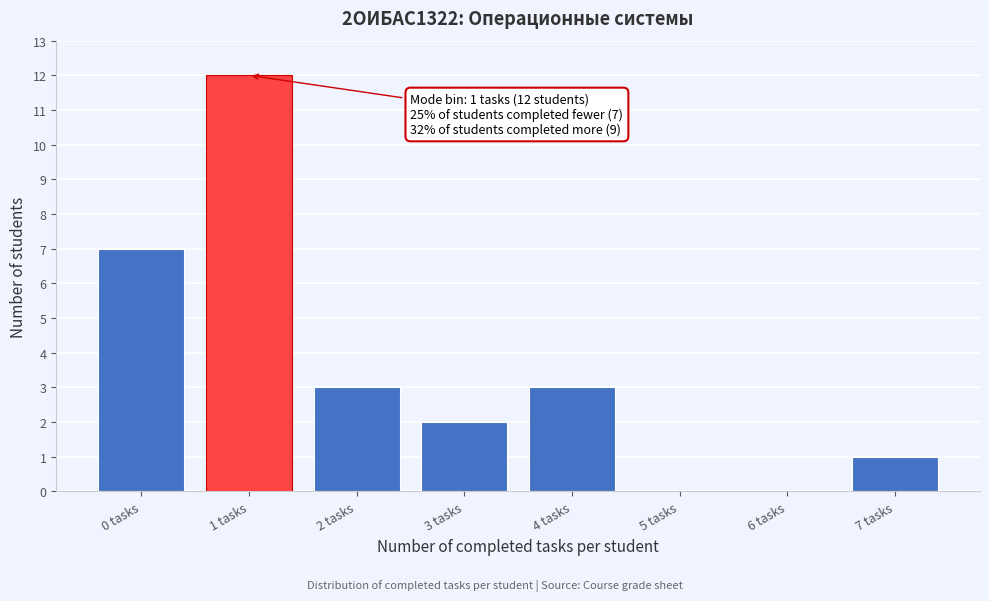

Reading left to right, transcribe all the data shown in this chart.

0 tasks=7	1 tasks=12	2 tasks=3	3 tasks=2	4 tasks=3	5 tasks=0	6 tasks=0	7 tasks=1